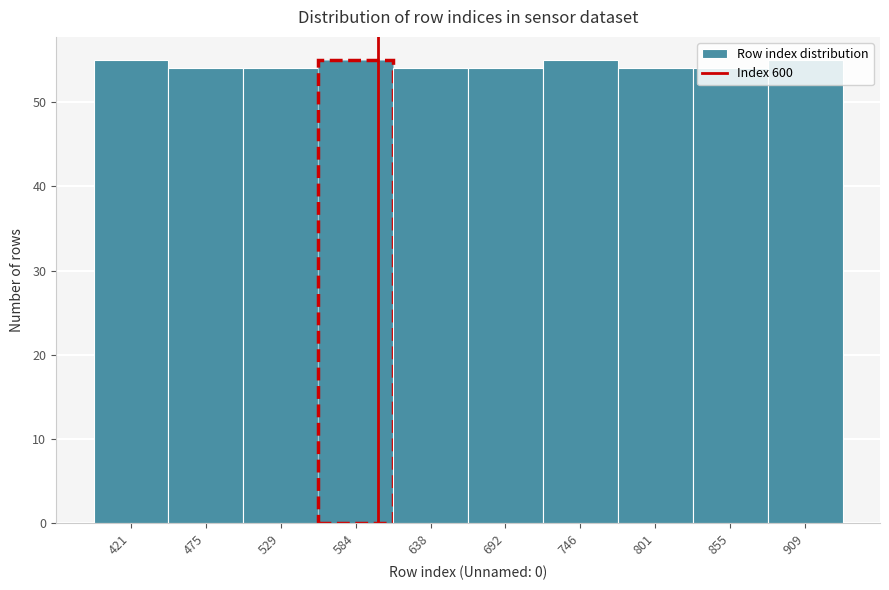

How tall is the bar that spans 670 to 720 on the x-axis? Neither the bar edges nor the heights are printed on the chart, so give them approximately, as read against the axes.

54